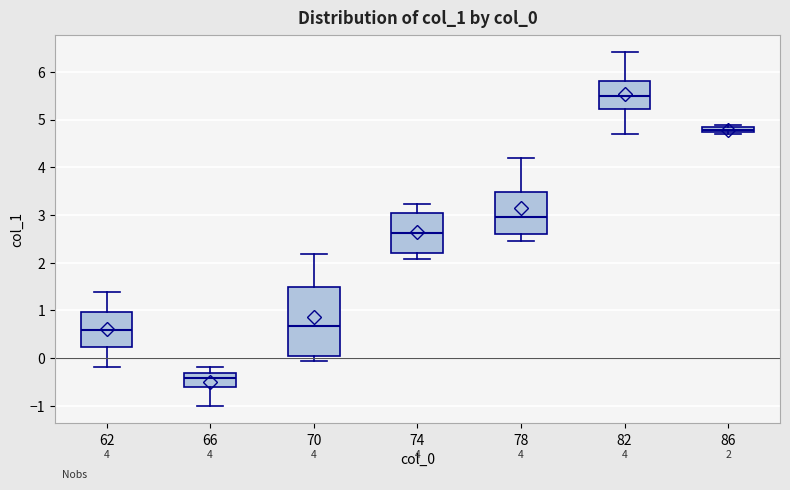

Which box is the tallest, from its lower edge to its upper edge?

70